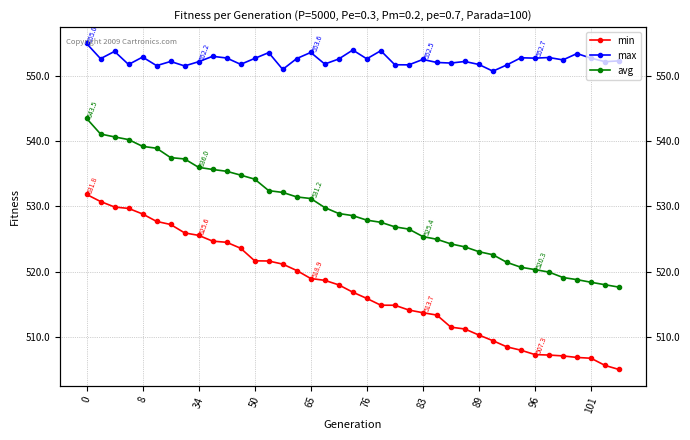

What is the label of the 10th point from the right?

29